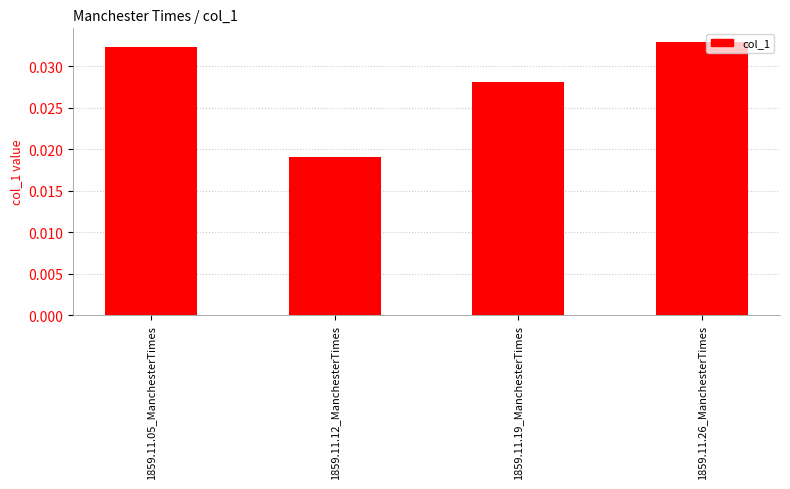

Where is the data nearest to the value 0?

1859.11.12_ManchesterTimes